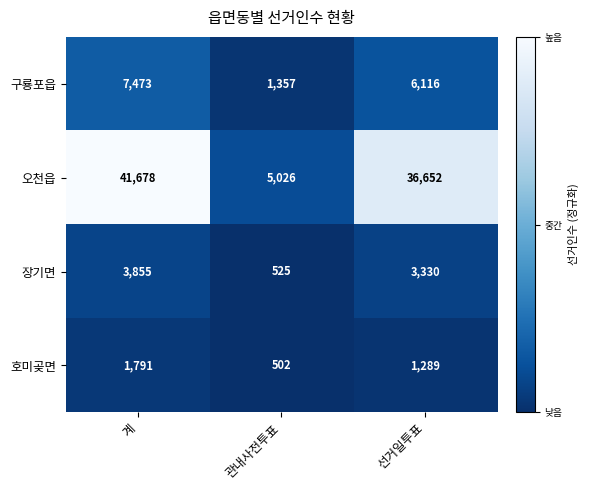

Reading left to right, transcribe all the data shown in this chart.

구룡포읍: 7473	1357	6116
오천읍: 41678	5026	36652
장기면: 3855	525	3330
호미곶면: 1791	502	1289